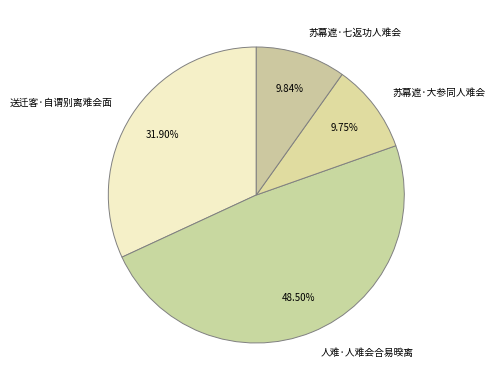

To the nearest percent, what is the average slice percentage?

25%